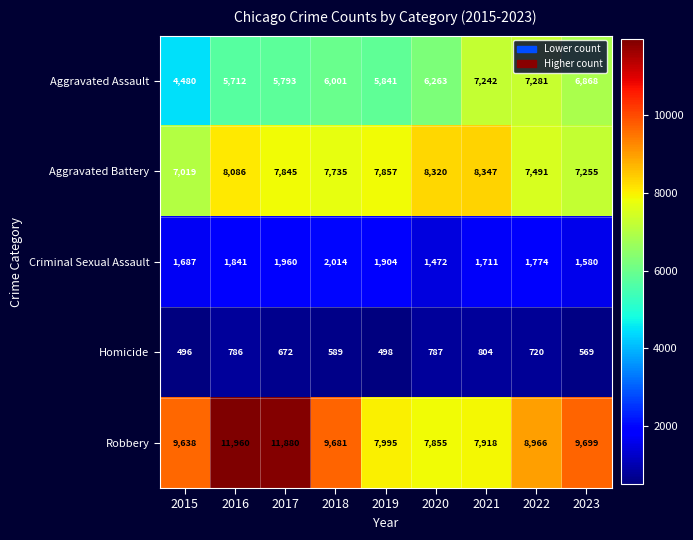

What is the maximum value for Homicide?

804